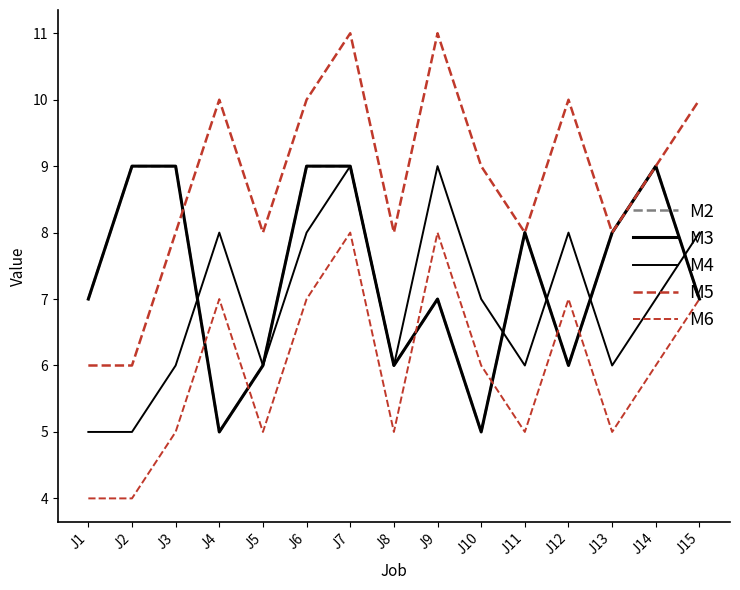

Does the chart have visible grid lines?

No